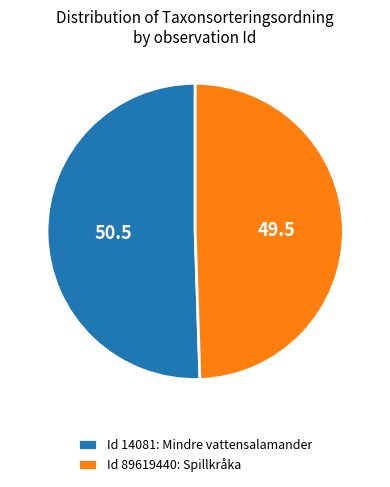

Approximately how many times larger is the value at Id 14081: Mindre vattensalamander compared to Id 89619440: Spillkråka?

1.0